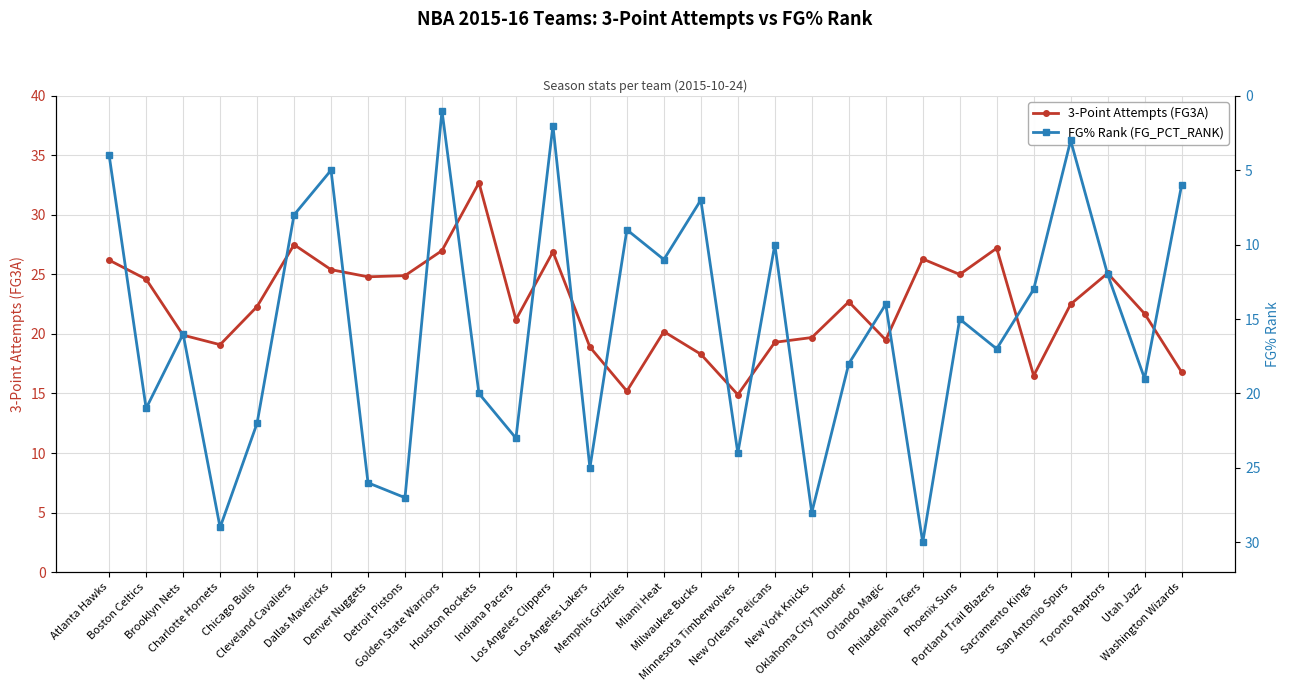

Rank the series by their average value, from highest to lowest.

3-Point Attempts (FG3A), FG% Rank (FG_PCT_RANK)